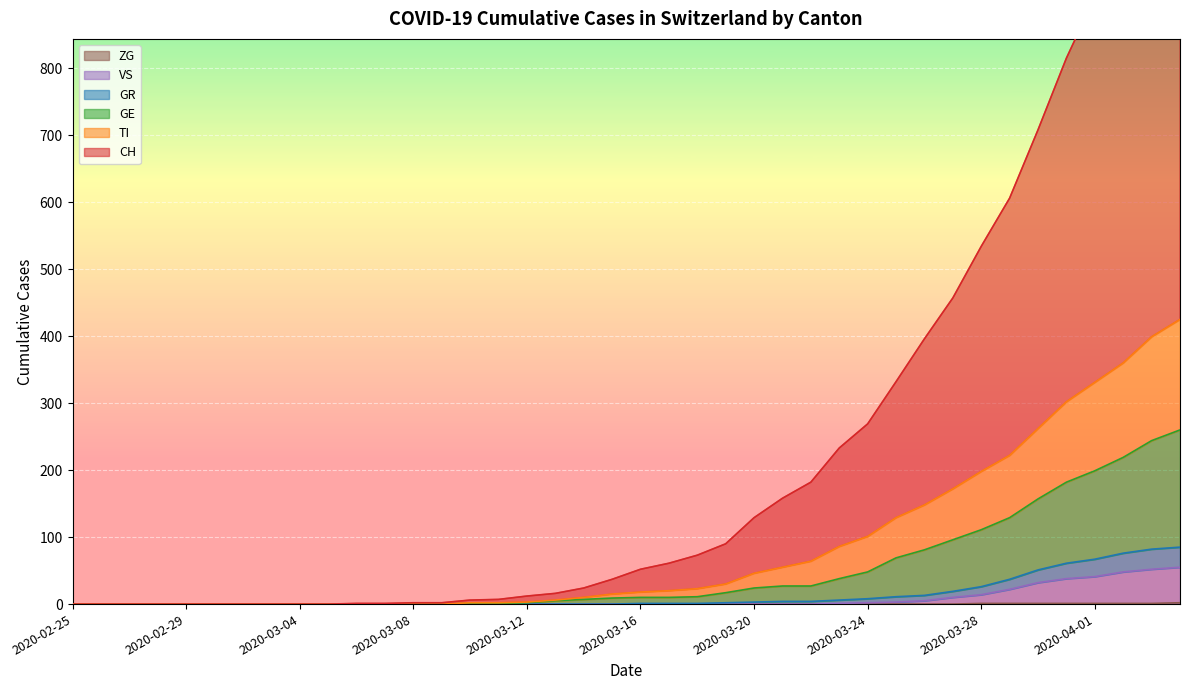

Is it true that TI equals -269 at 2020-03-07?

False